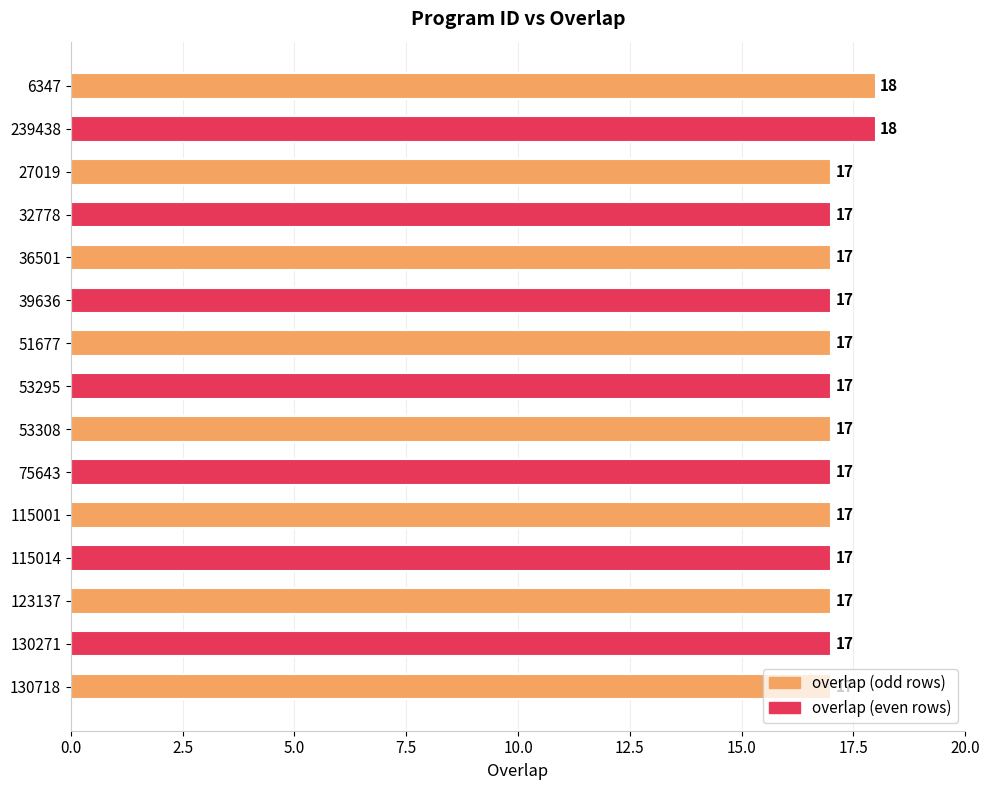

What is the difference between the second highest and second lowest values?

1